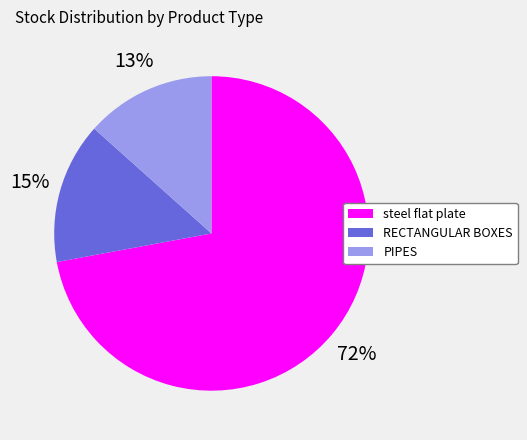

What is the smallest slice in the pie chart?

PIPES